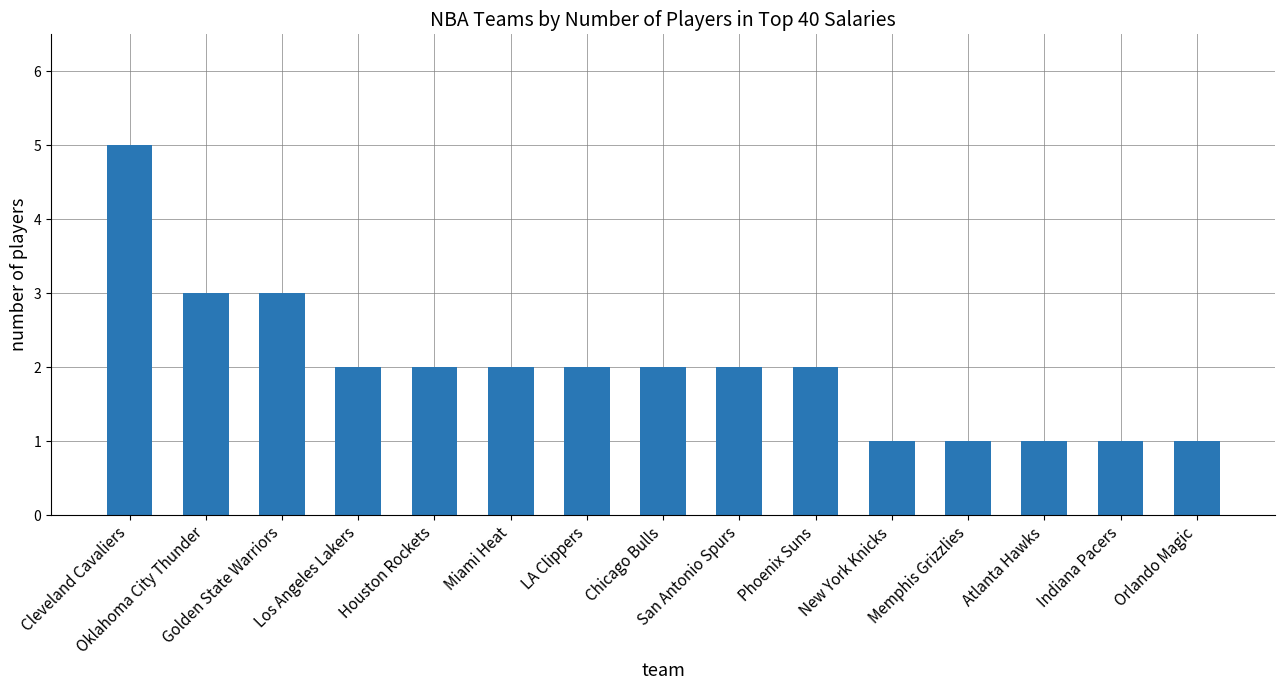

What is the greatest value displayed?

5